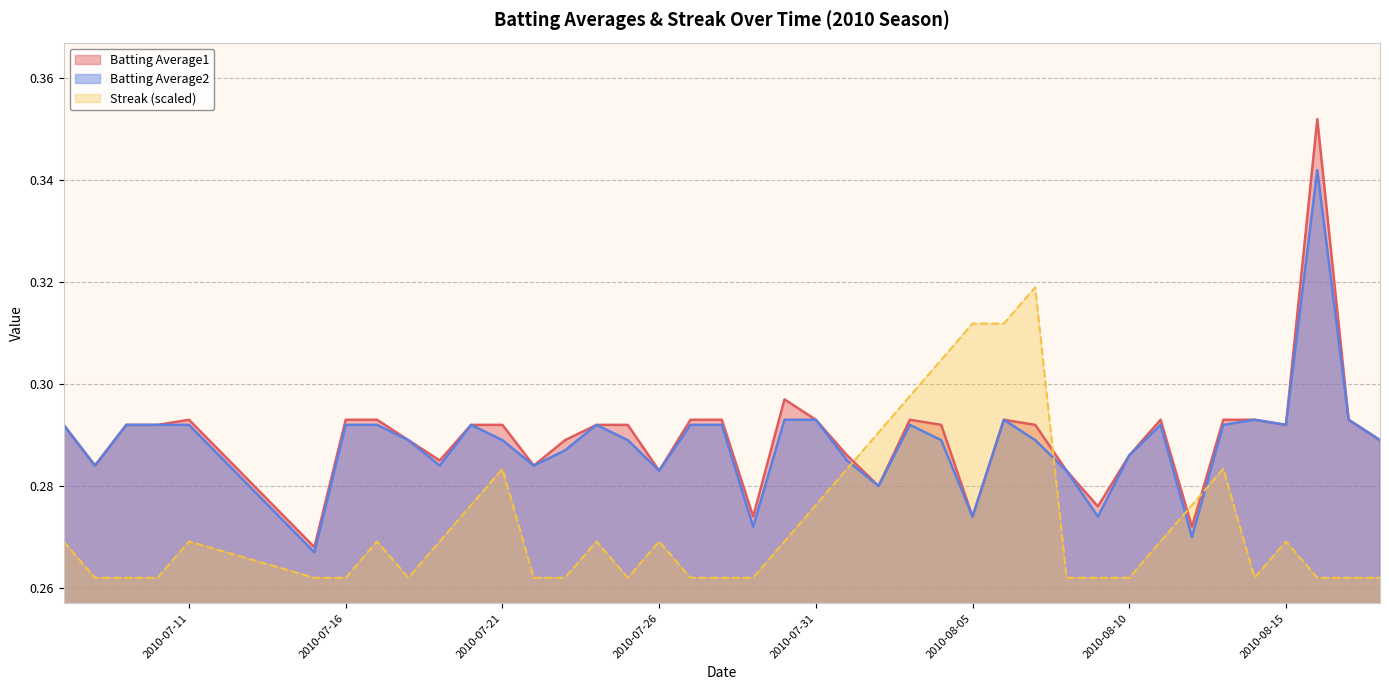

How many categories are shown in the chart?

40